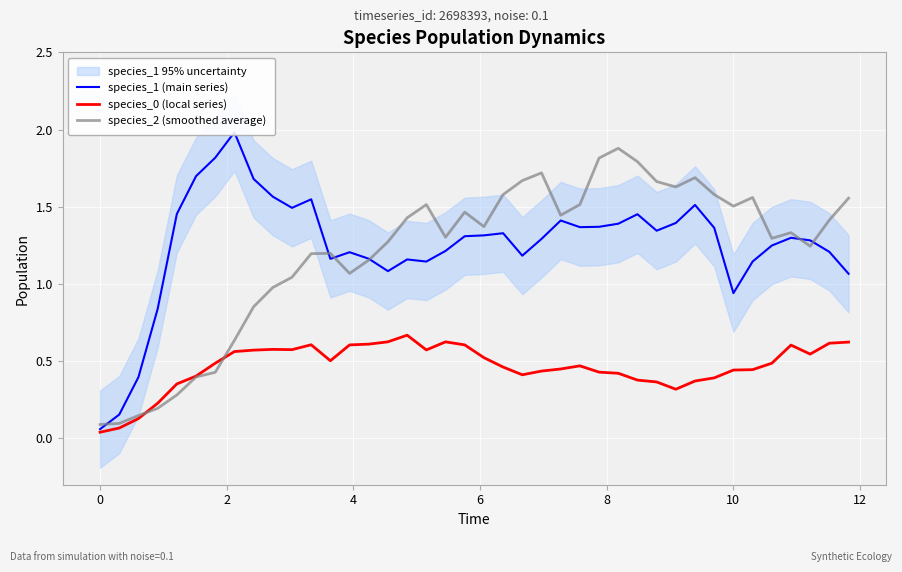

What is the highest value of the species_2 (smoothed average) series?

1.9